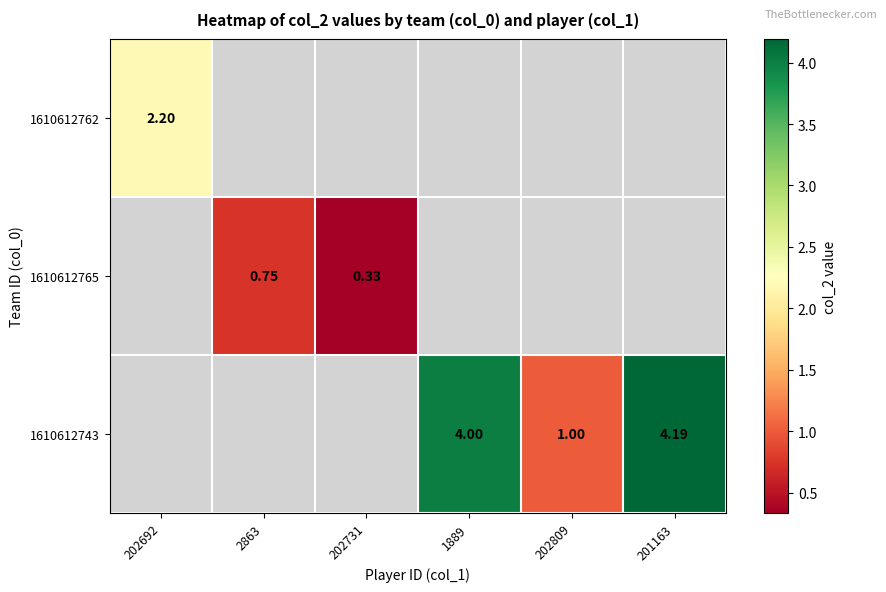

Is it true that 1610612765 equals 0.2 at 202731?

False